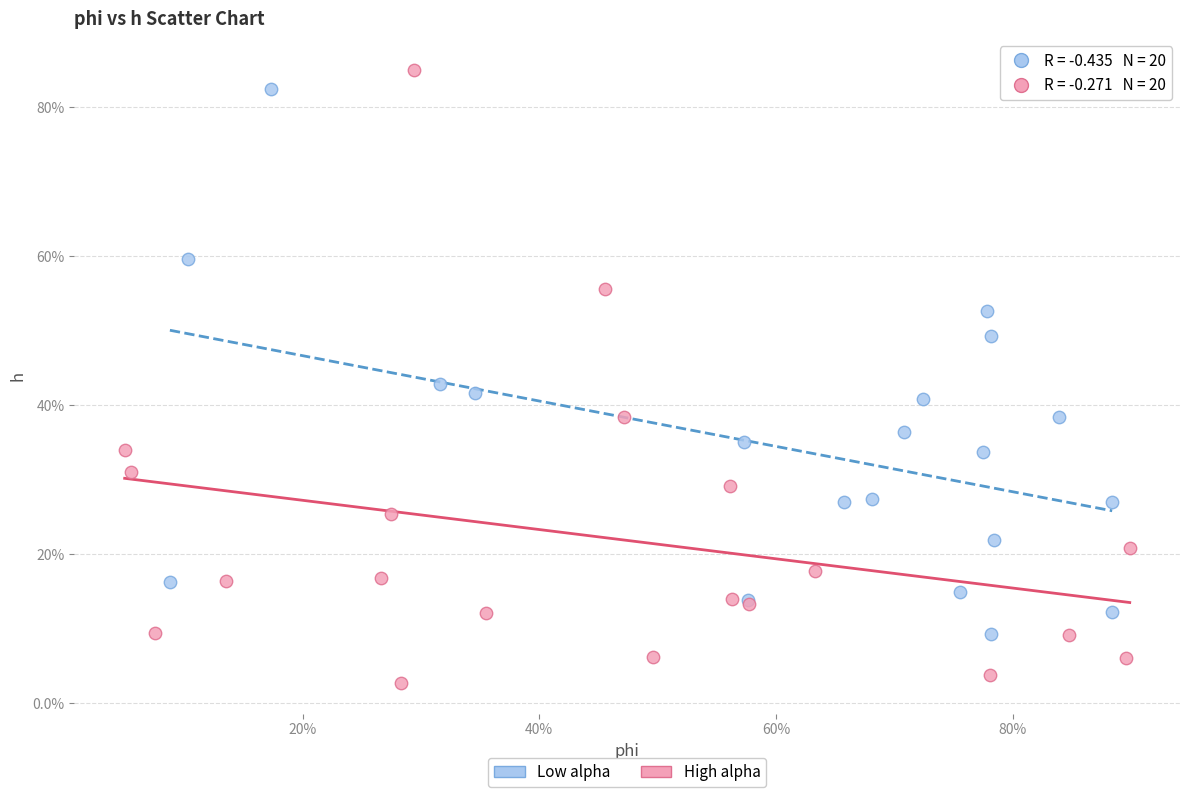

Which series contains the highest Y value?

High alpha